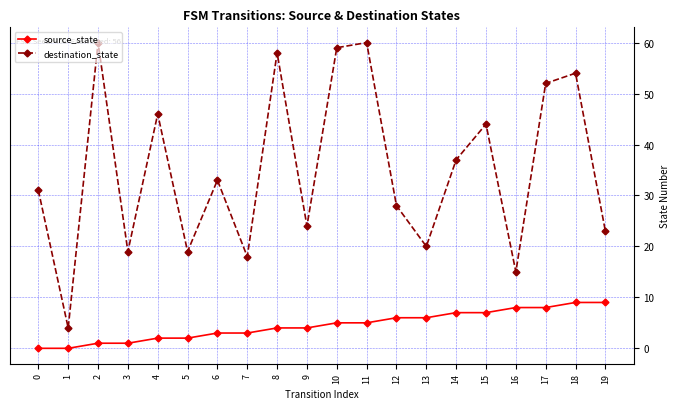

True or false: destination_state and source_state intersect in this chart.

False